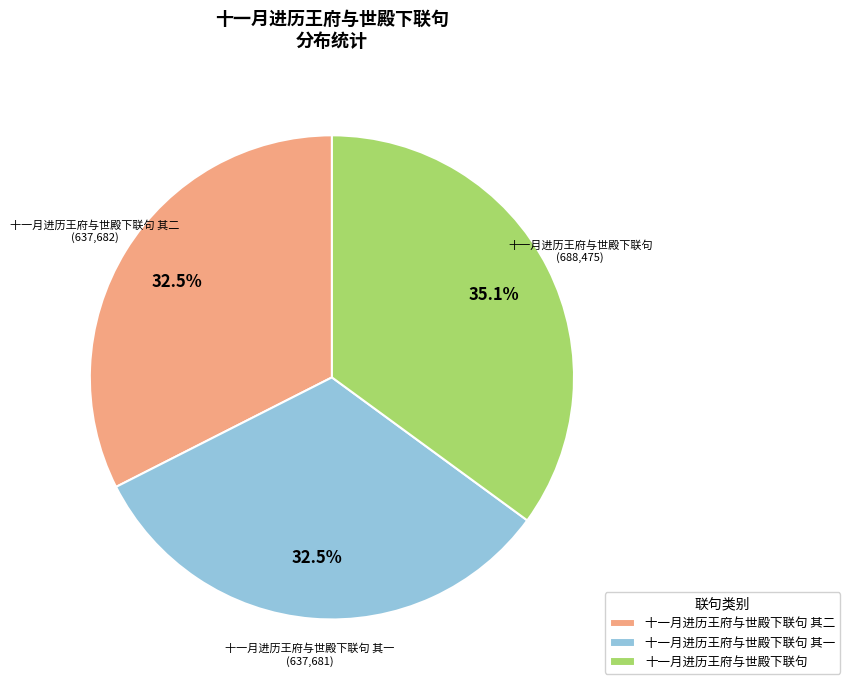

What is the ratio of the value at 十一月进历王府与世殿下联句 to the value at 十一月进历王府与世殿下联句 其一?

1.1